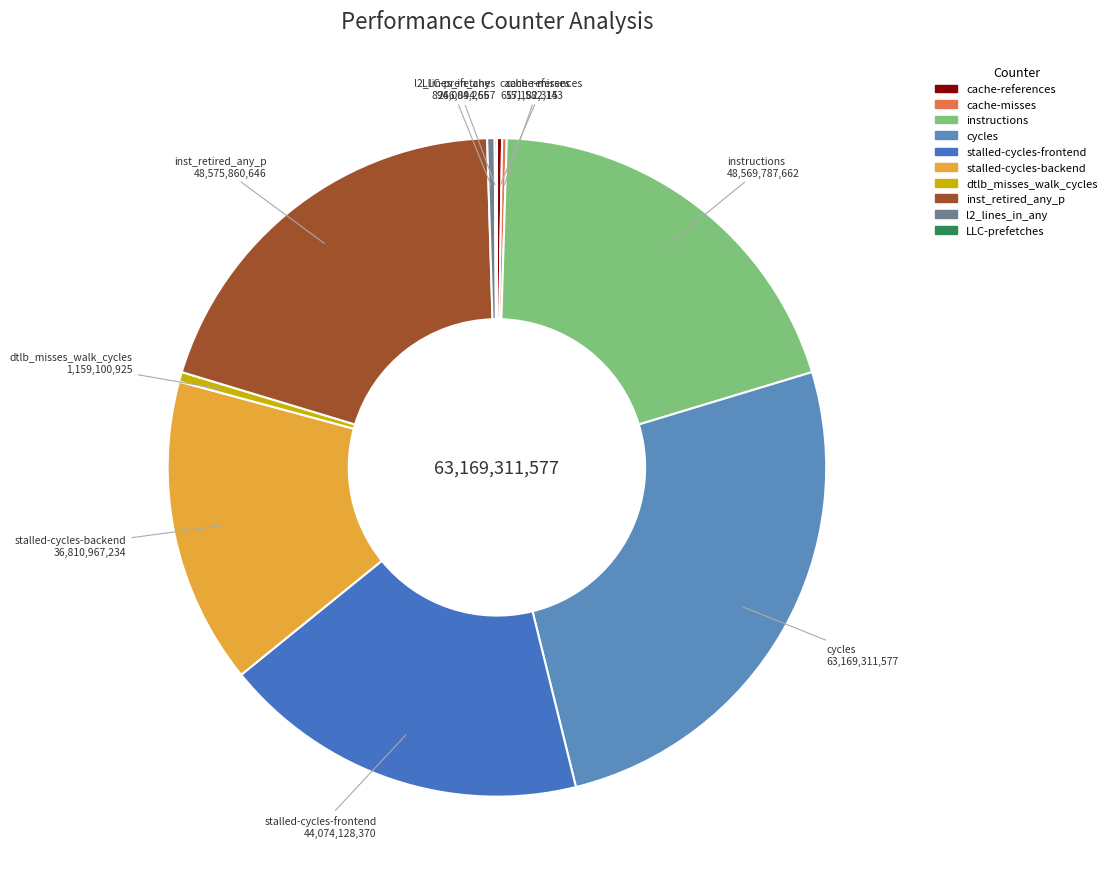

Is dtlb_misses_walk_cycles the majority of the pie?

No